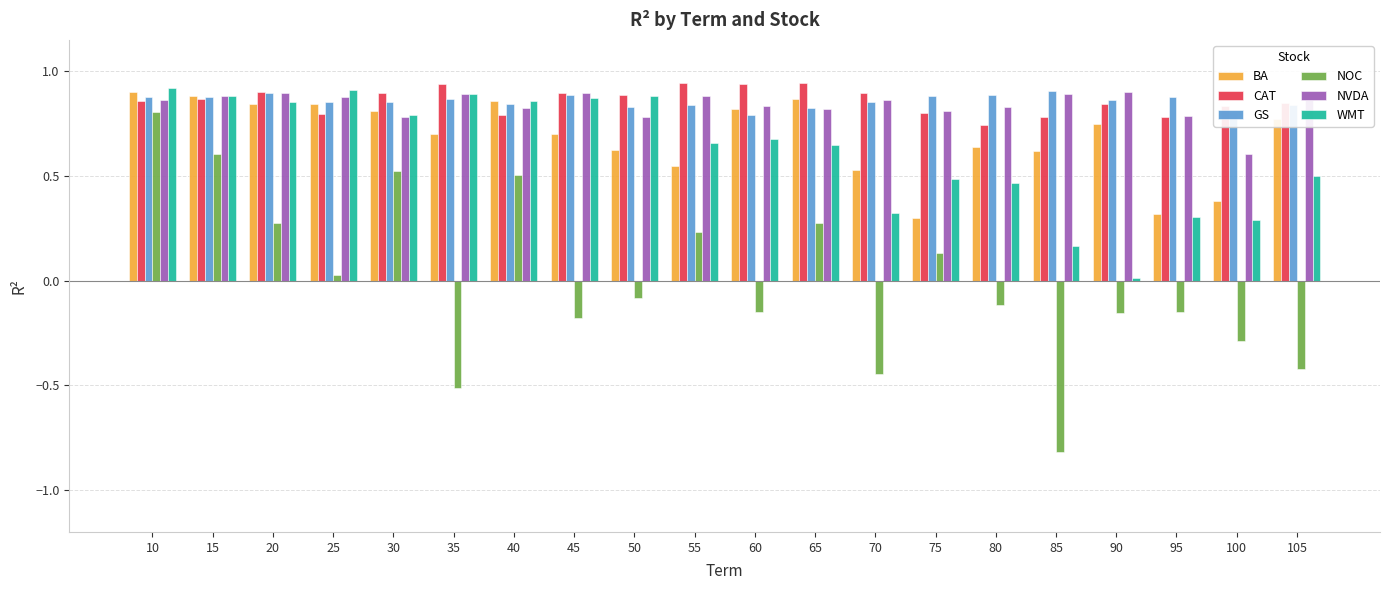

Which series changed the most between 10 and 15?

NOC